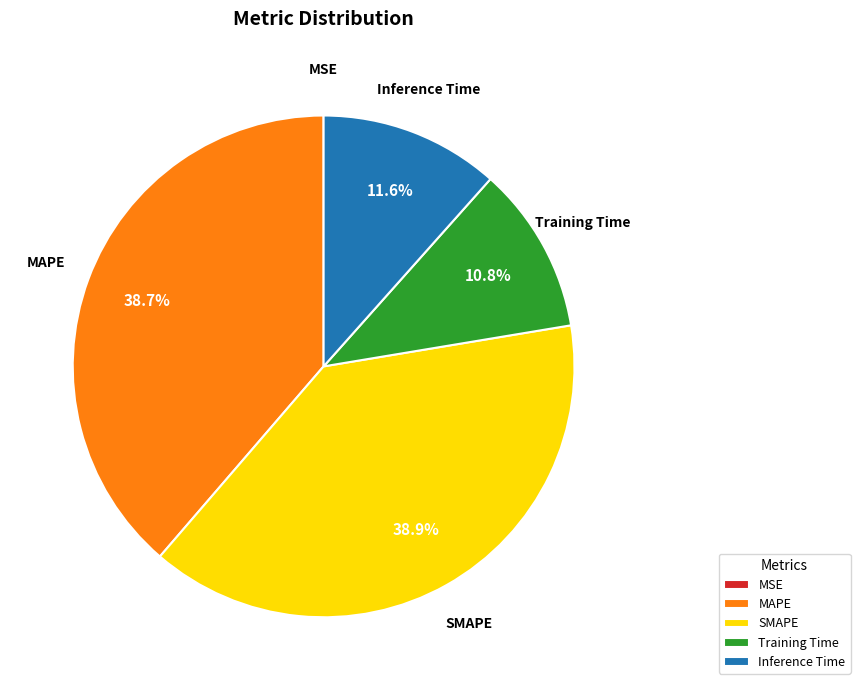

Which has a higher value, Training Time or SMAPE?

SMAPE